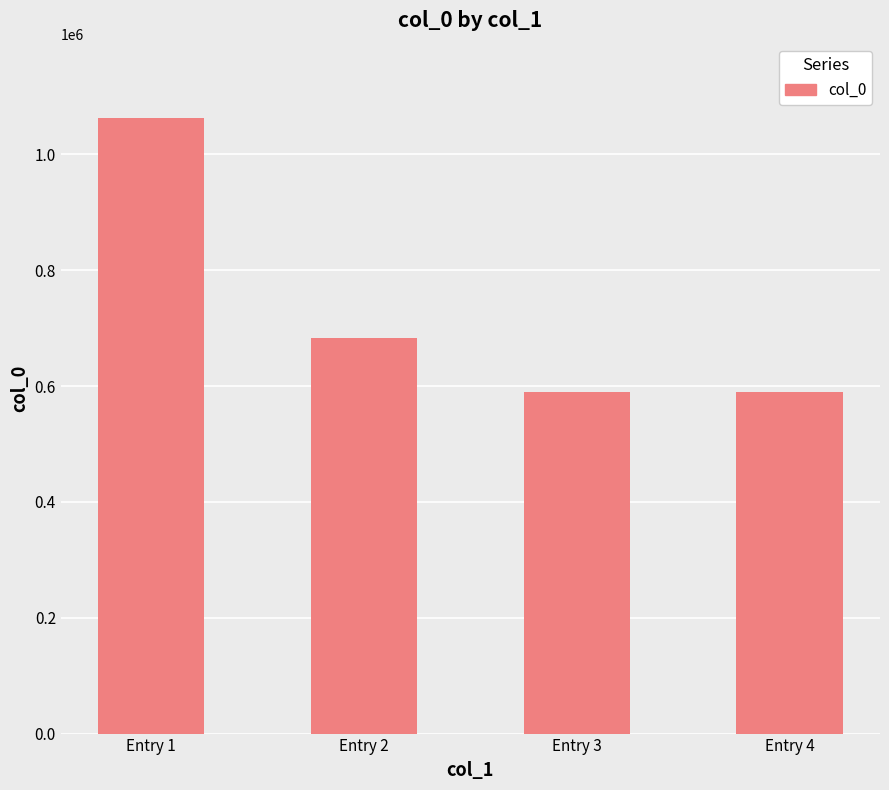

Where does the data first go above 682655?

Entry 1